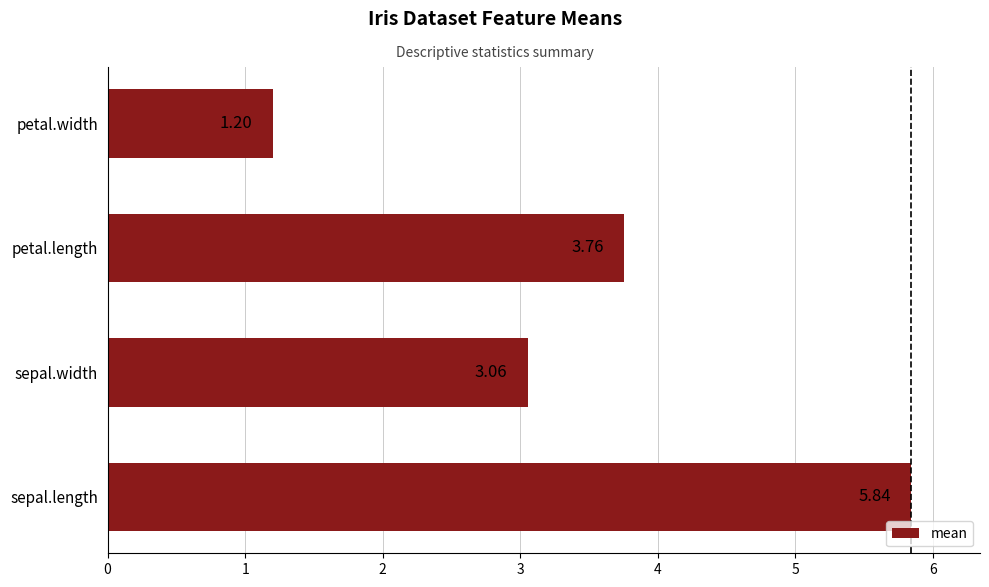

How many data points are less than 3?

1